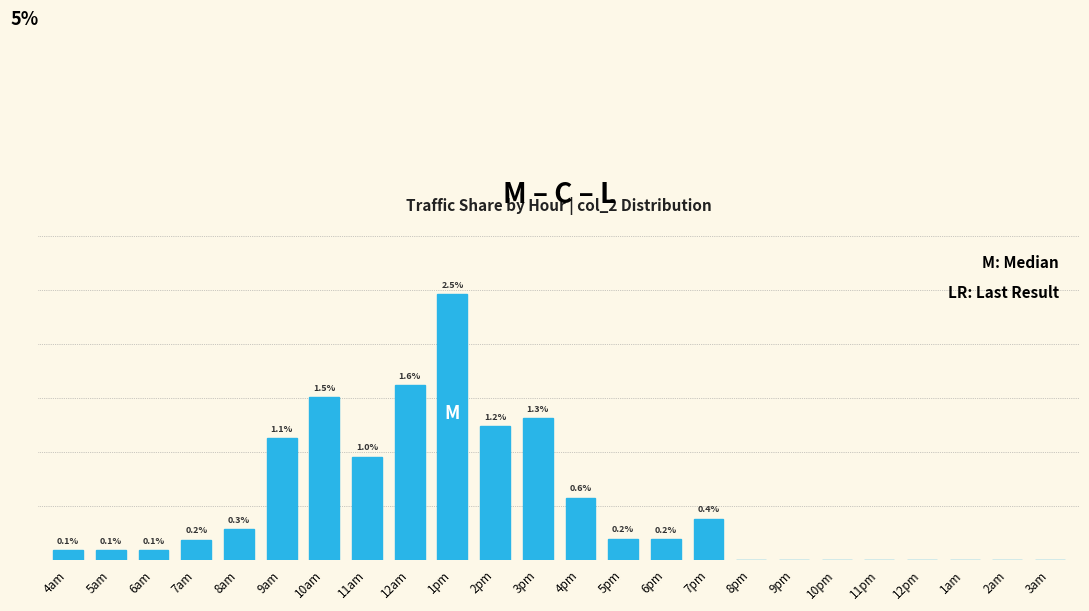

Between 1am and 7pm, which is larger?

7pm